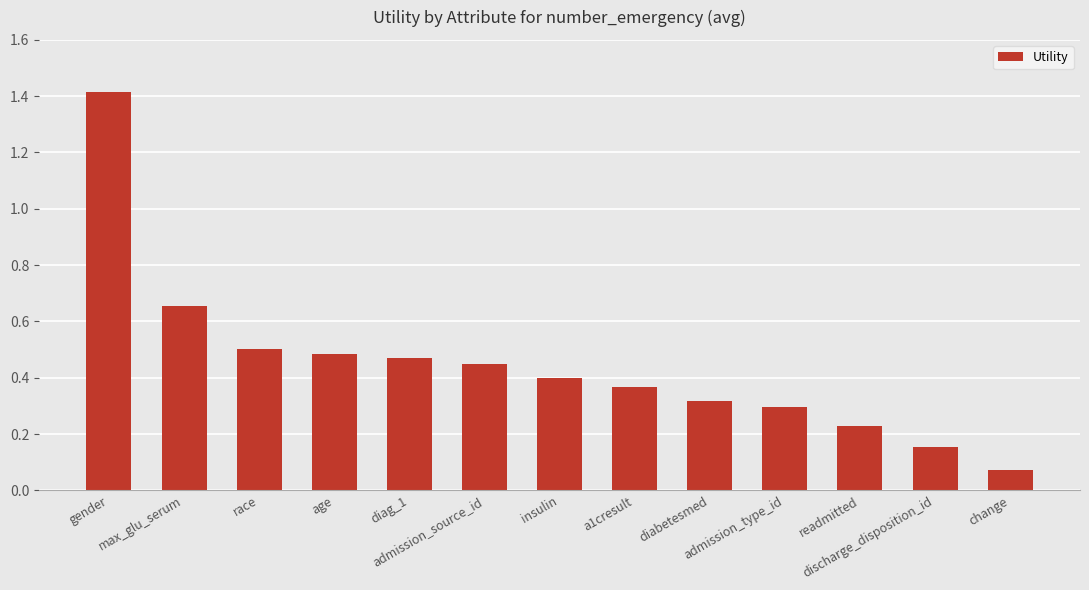

What is the label of the 10th bar from the left?

admission_type_id